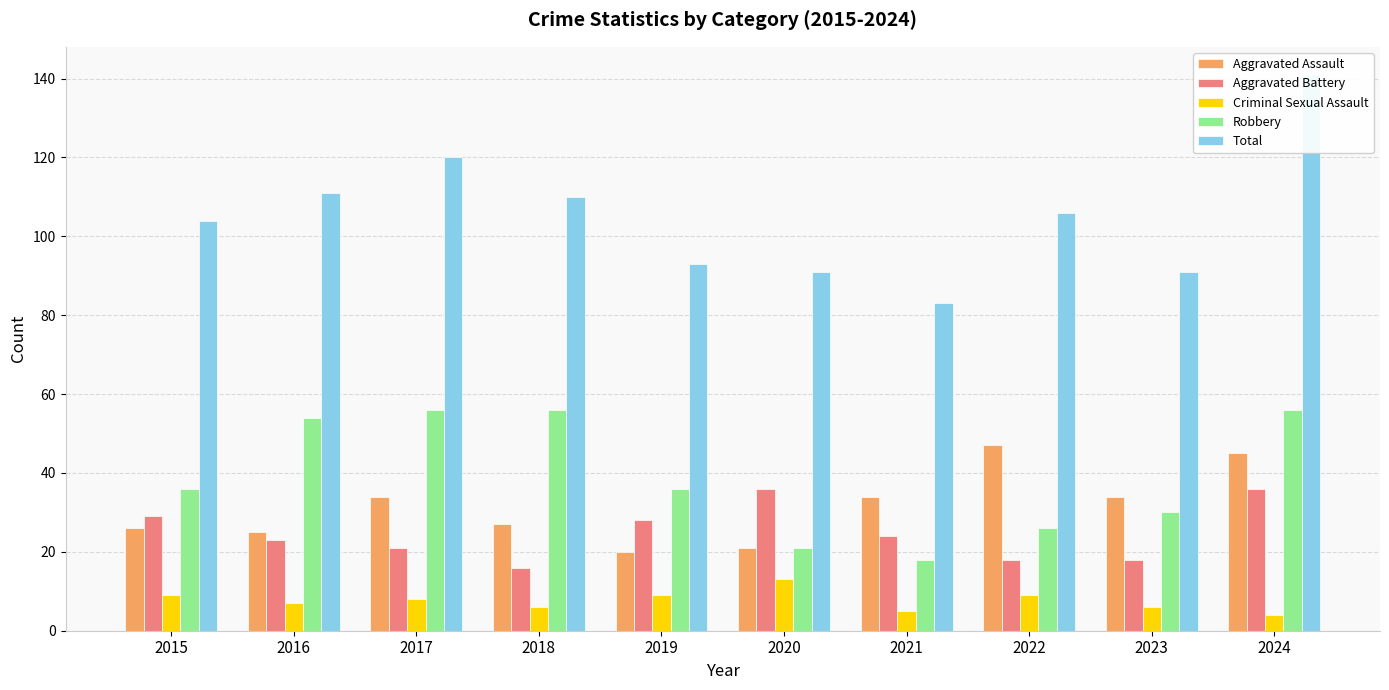

Rank the series by their maximum value, from highest to lowest.

Total, Robbery, Aggravated Assault, Aggravated Battery, Criminal Sexual Assault